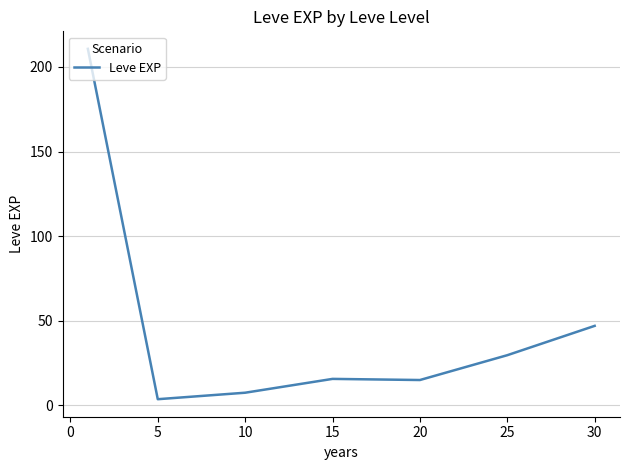

What is the greatest value displayed?

210.7